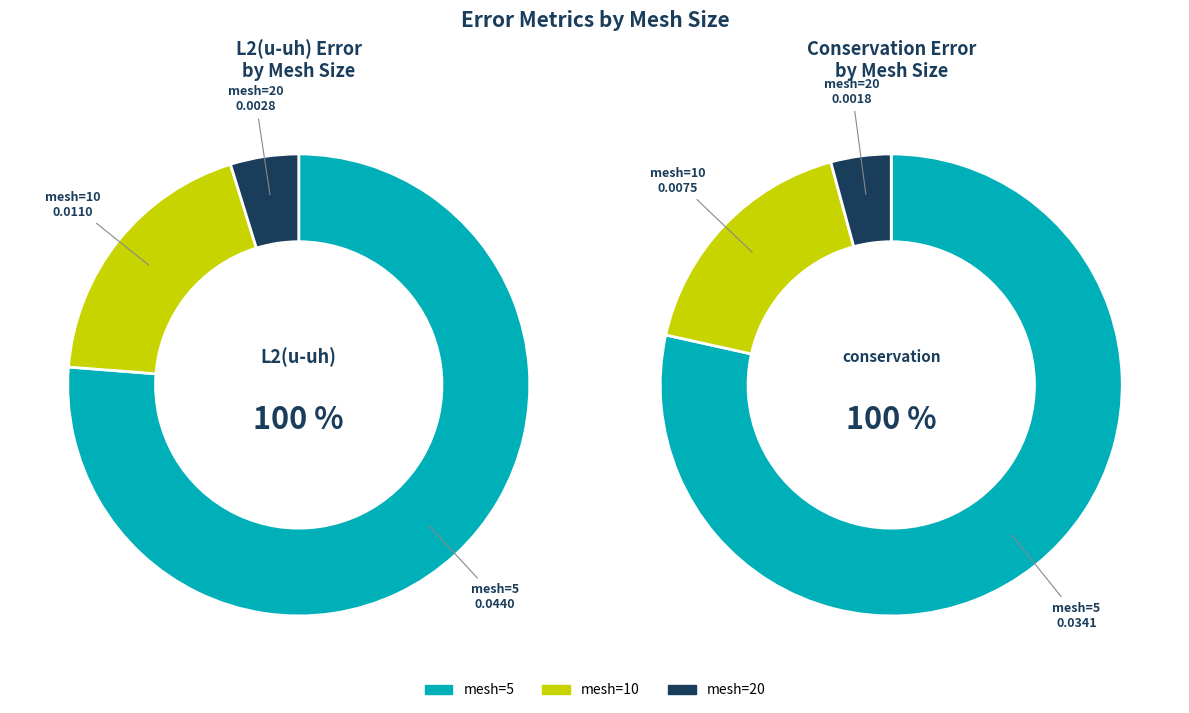

What percentage is NOT represented by 5?

23.8%